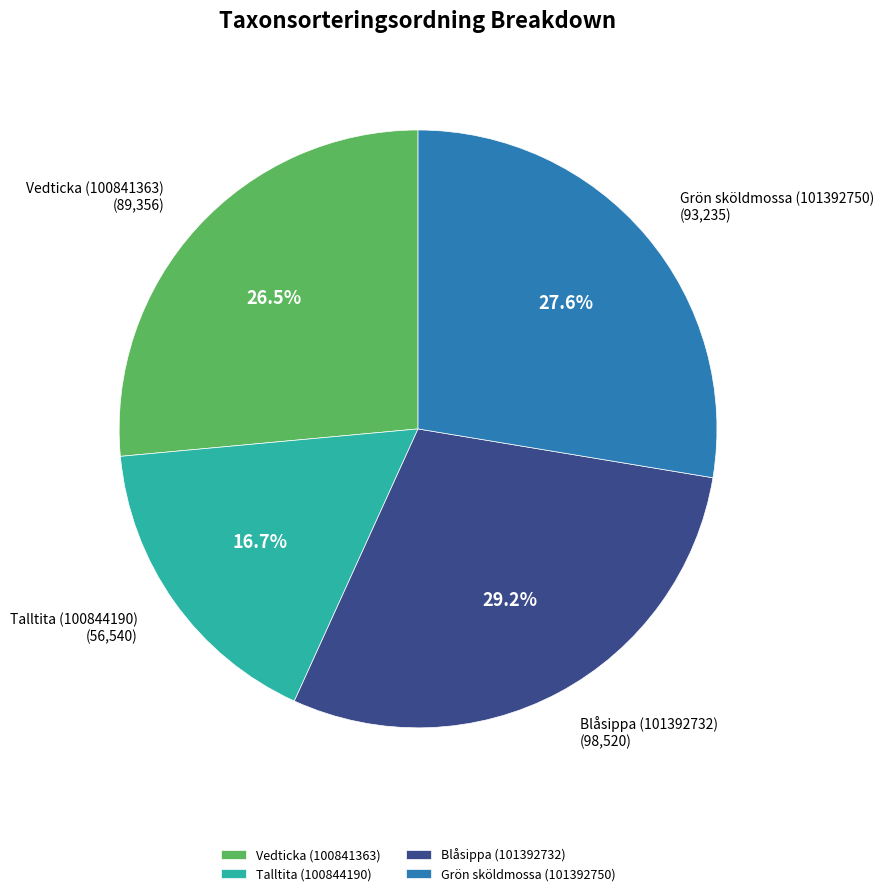

Which has a higher value, Blåsippa (101392732) or Vedticka (100841363)?

Blåsippa (101392732)